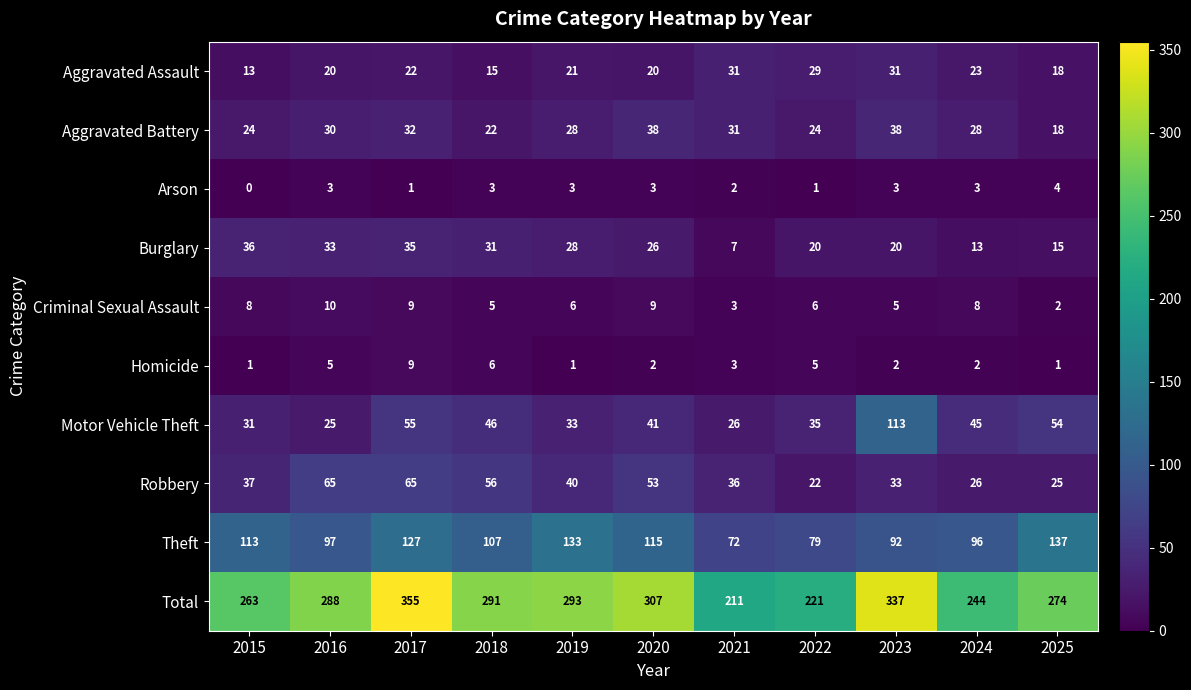

The value of Criminal Sexual Assault at 2023 is 8. True or false?

False